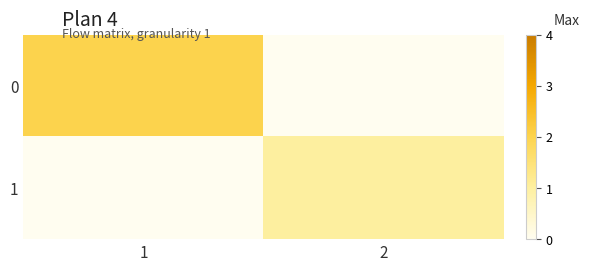

How many distinct data groups are displayed?

2